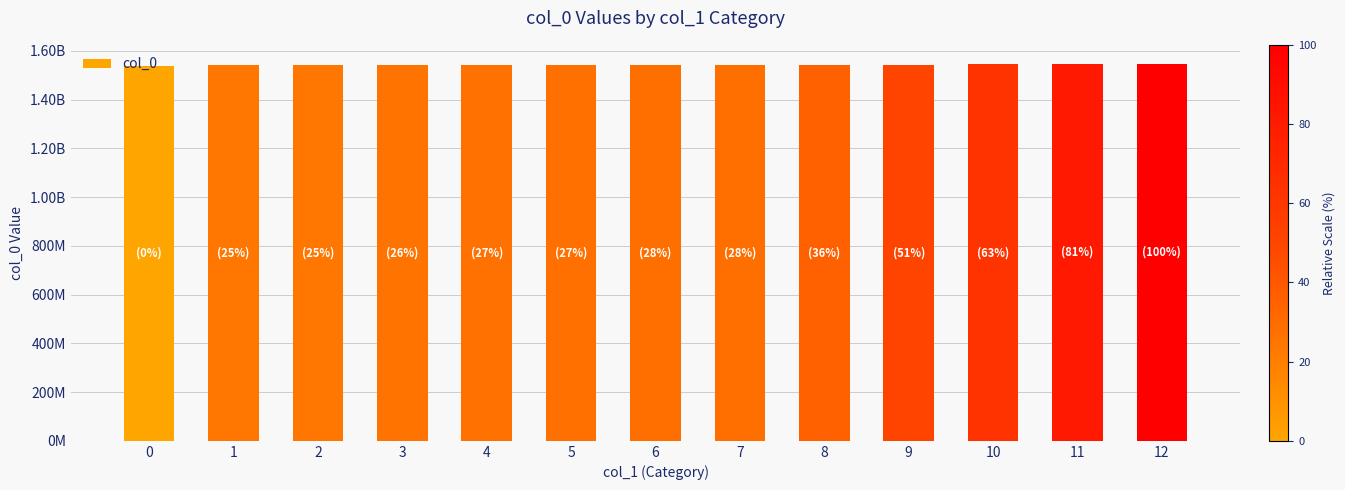

Reading right to left, what are all the values shown in this chart?

12=1547421394	11=1545930950	10=1544444246	9=1543526190	8=1542312877	7=1541711972	6=1541697331	5=1541628957	4=1541625395	3=1541538932	2=1541427265	1=1541423650	0=1539447698